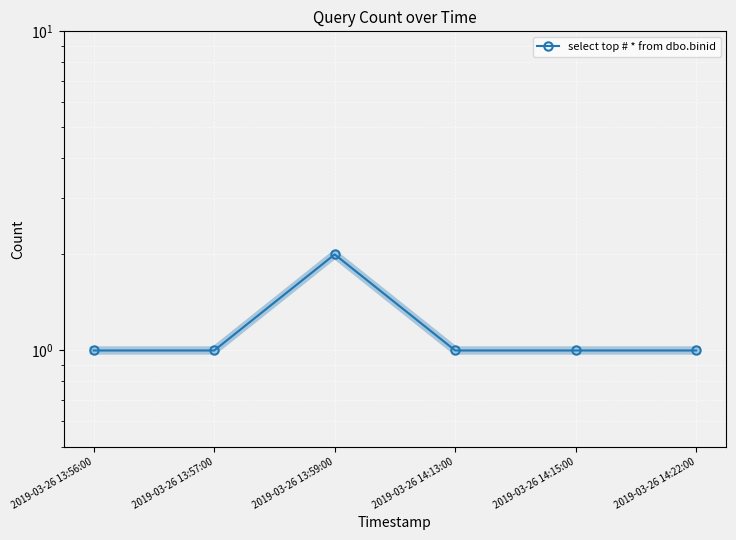

How many data points does each series have?

6